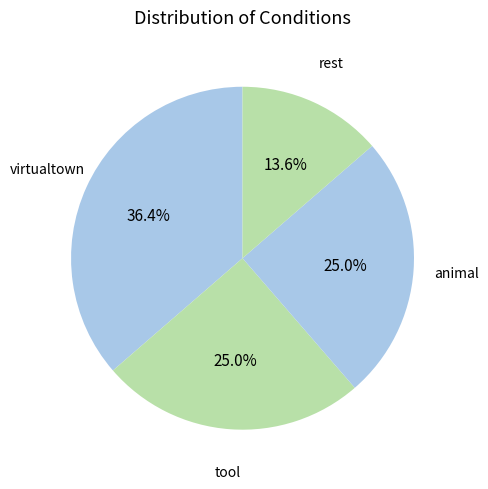

How many segments does this pie chart have?

4